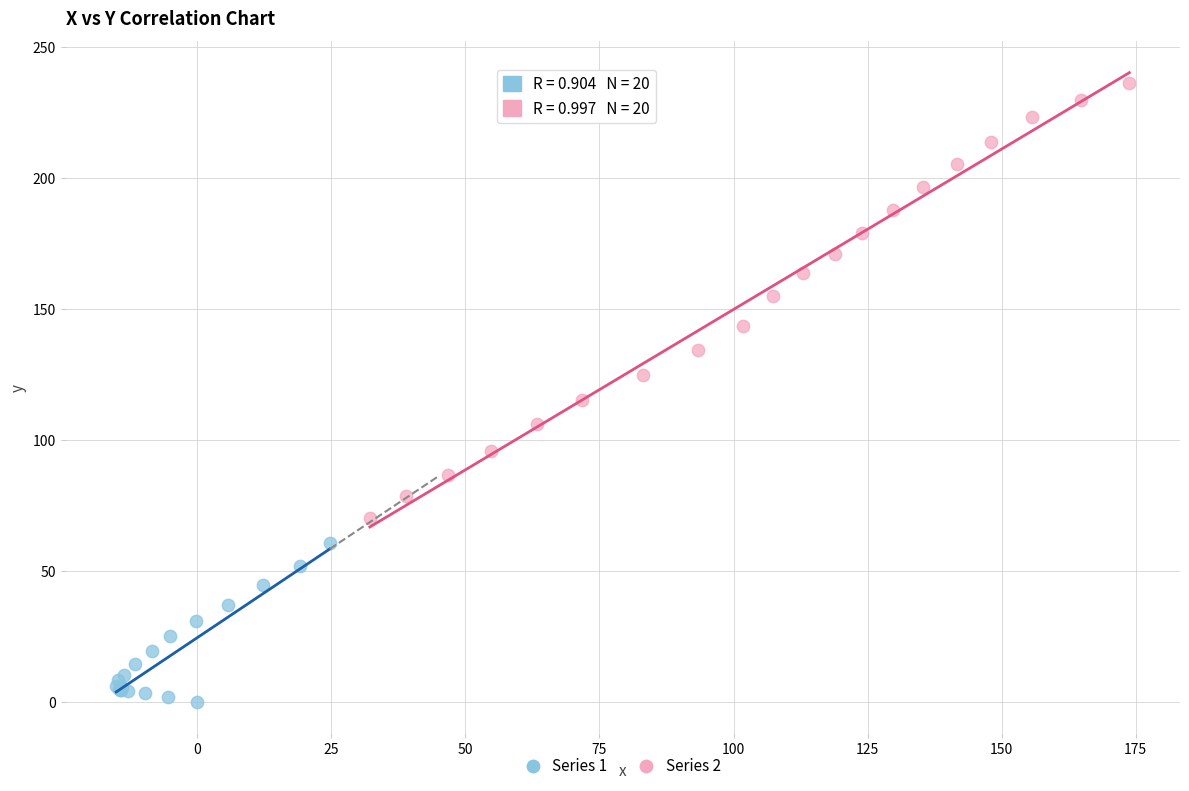

Which series contains the highest Y value?

Series 2